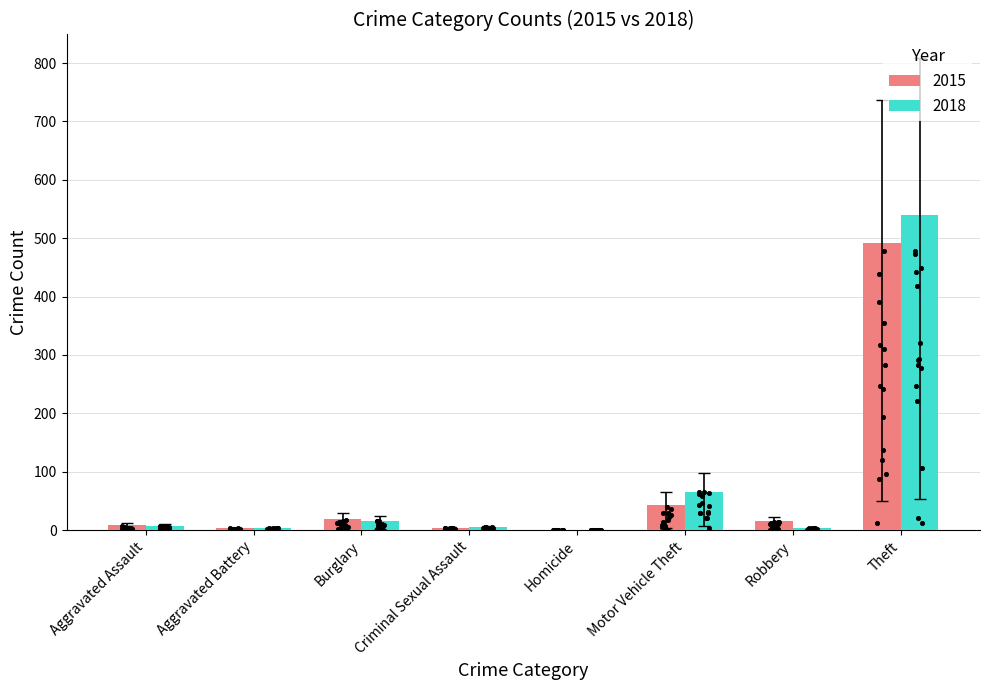

What is the sum of all 2018 values?

639